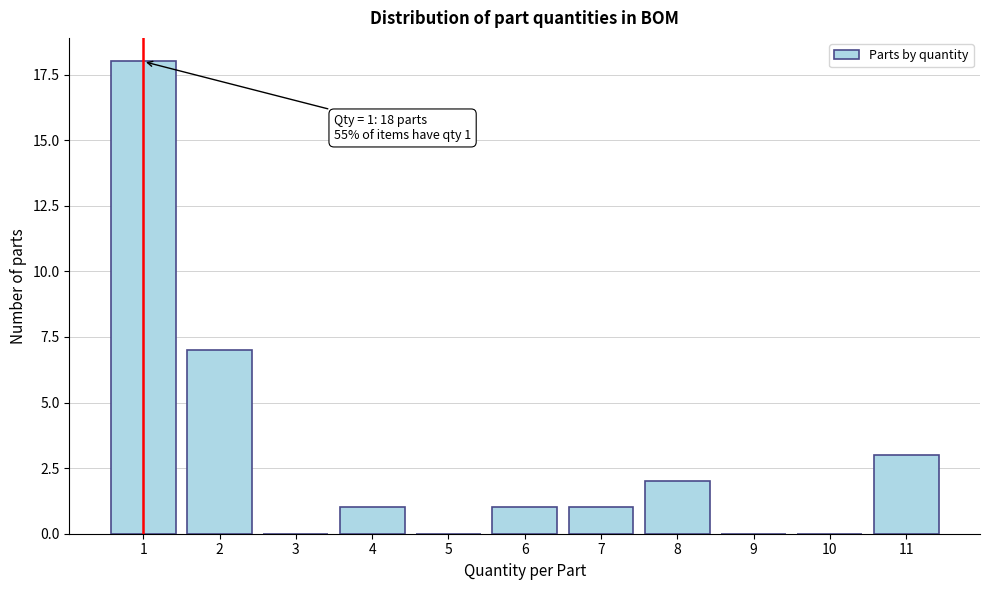

Reading right to left, list all the values displayed in this chart.

11=3	10=0	9=0	8=2	7=1	6=1	5=0	4=1	3=0	2=7	1=18